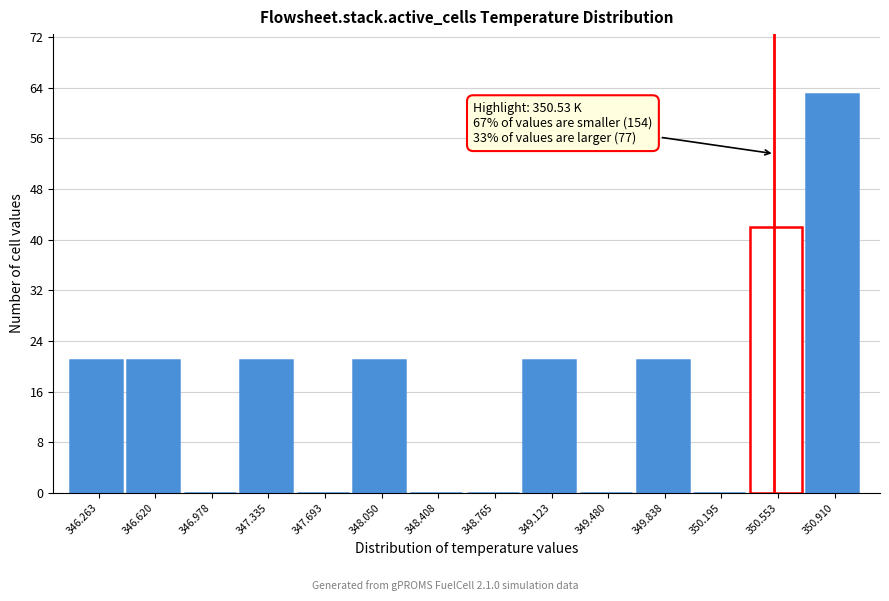

Which range on the x-axis has the tallest bar?

350.75 to 351.10